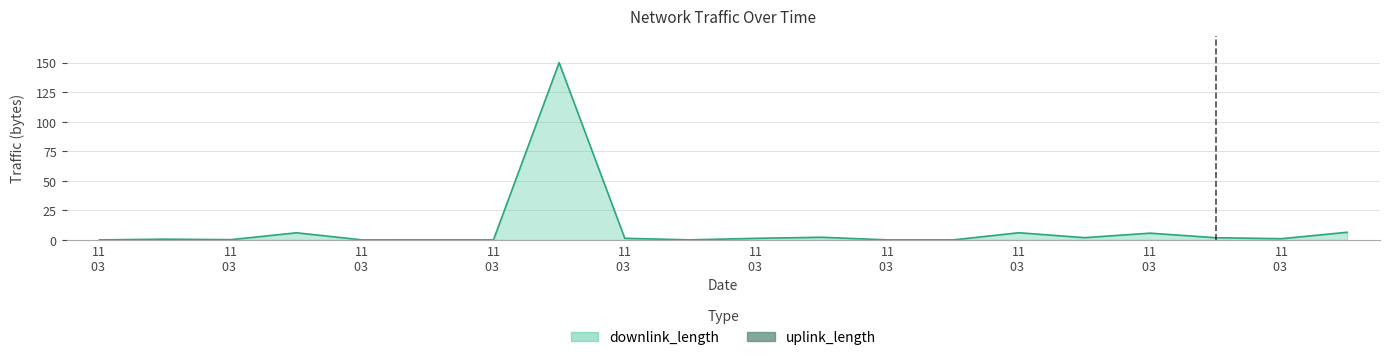

How many categories are shown in the chart?

20